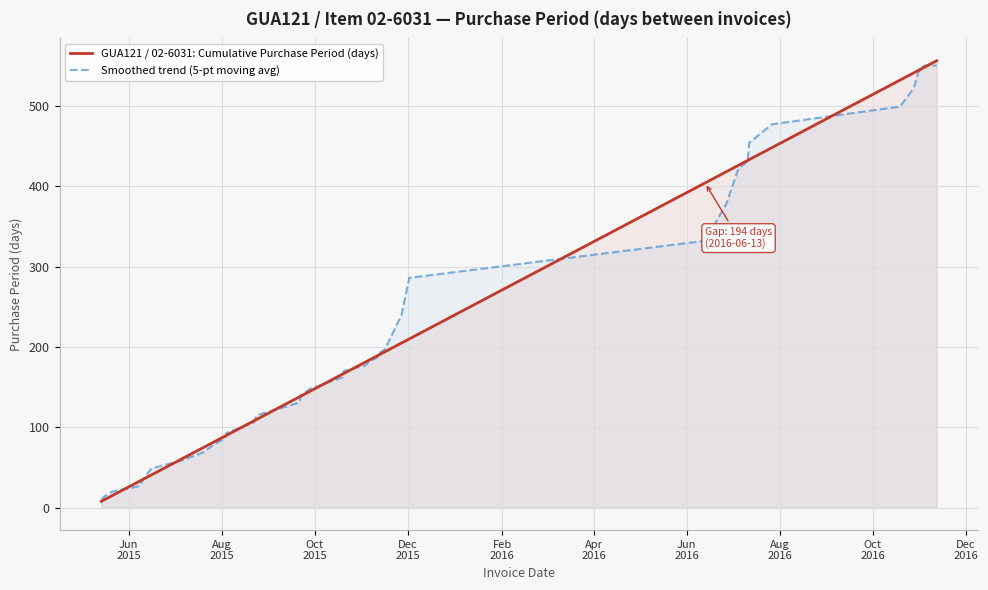

How many values in the Smoothed trend (5-pt moving avg) series exceed 170?

19